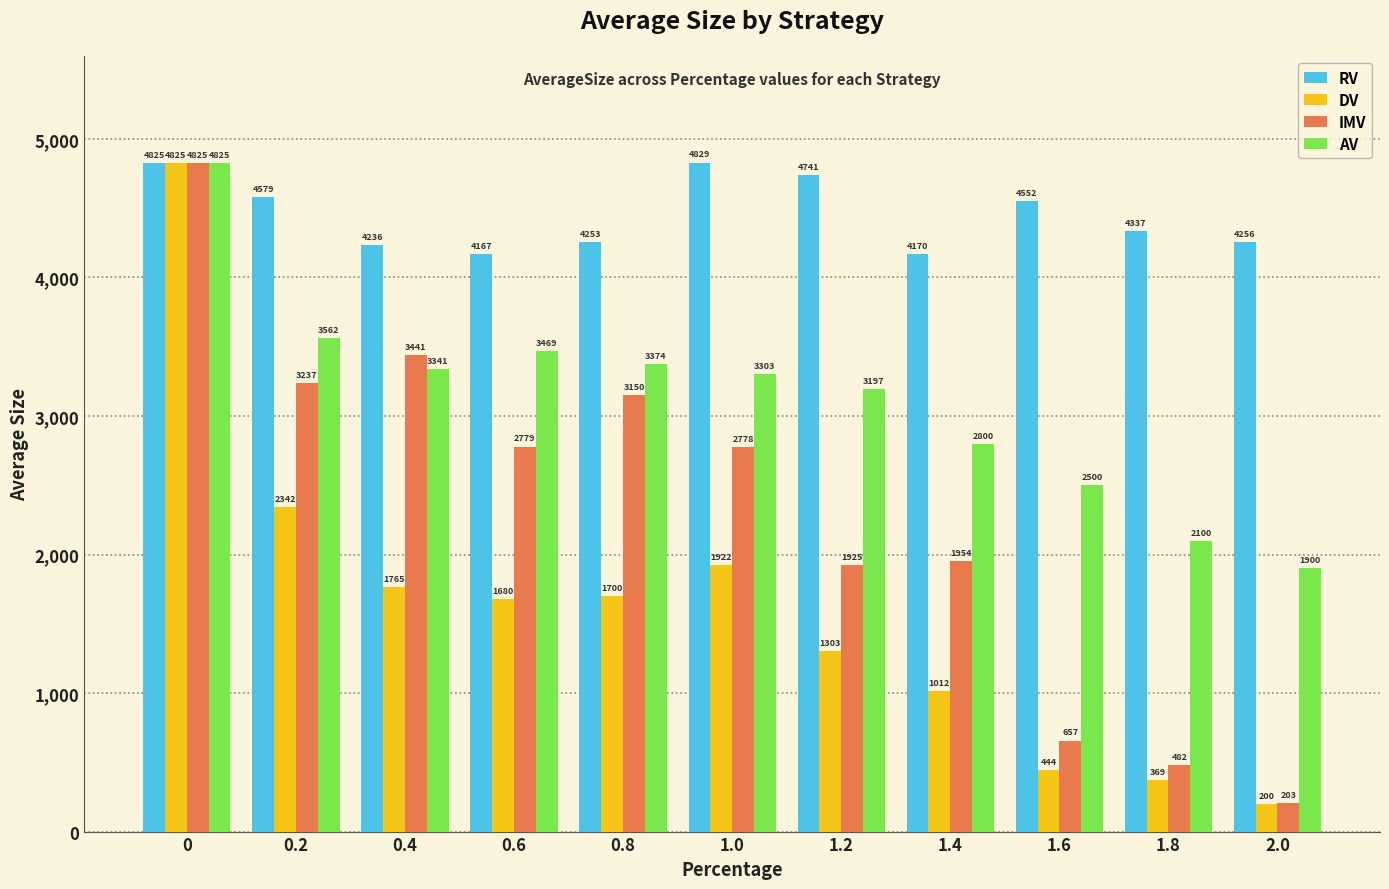

Count the number of data series in this chart.

4